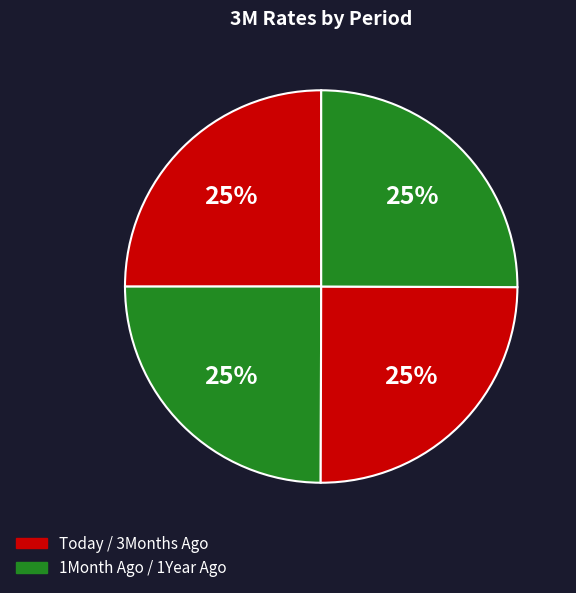

To the nearest percent, what is the average slice percentage?

25%